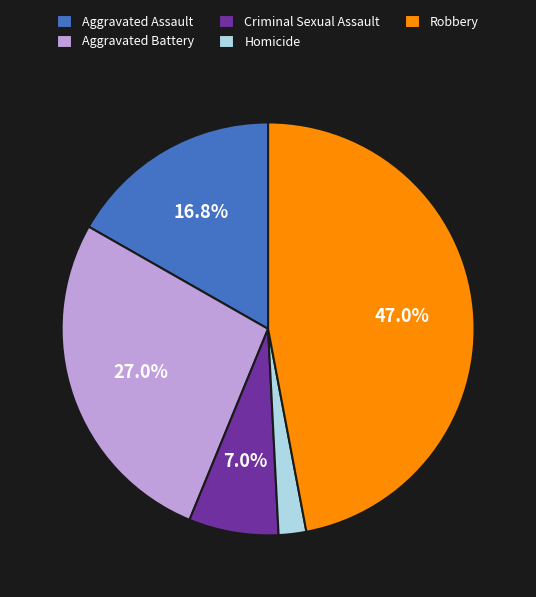

What is the smallest slice in the pie chart?

Homicide